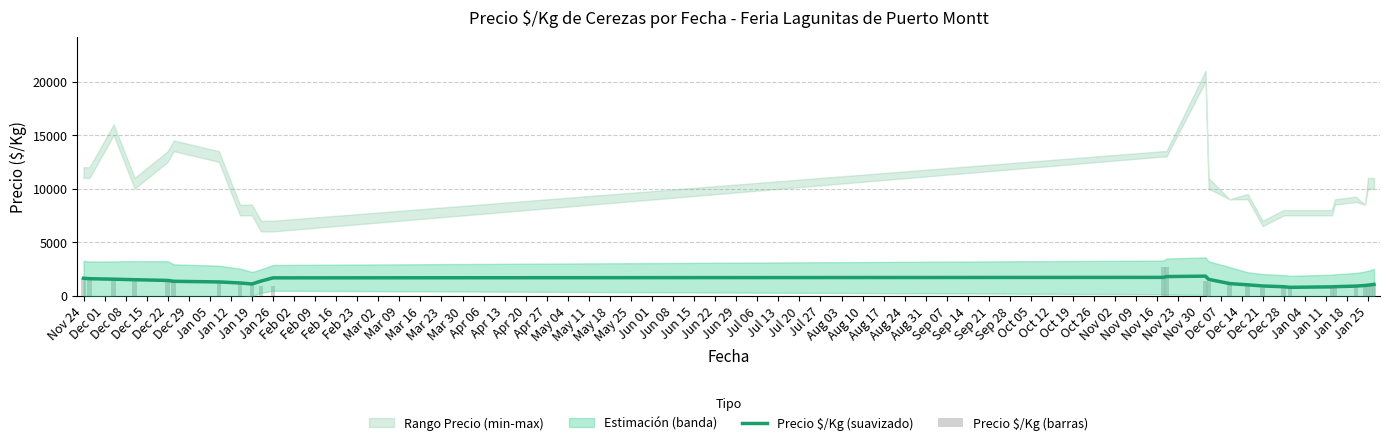

What is the difference between the Precio $/Kg (suavizado) values at Feb 09 and Feb 16?

76.6